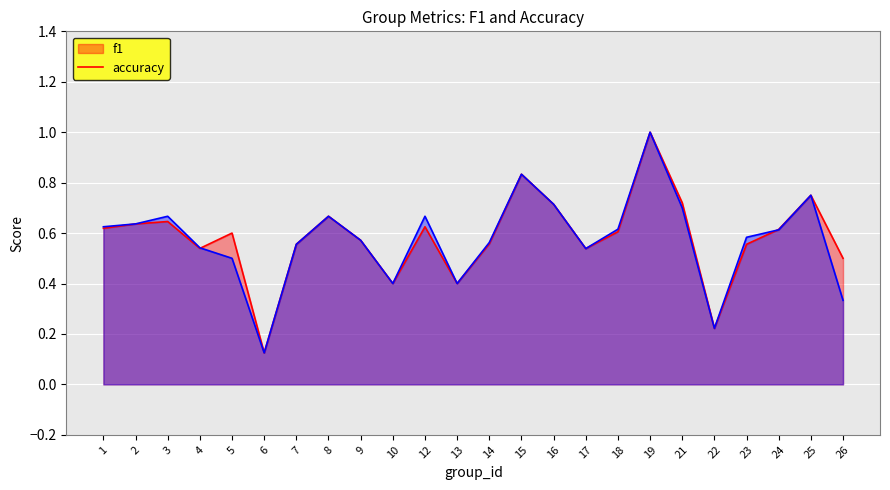

True or false: accuracy has a value of 0.7 at 3.

True